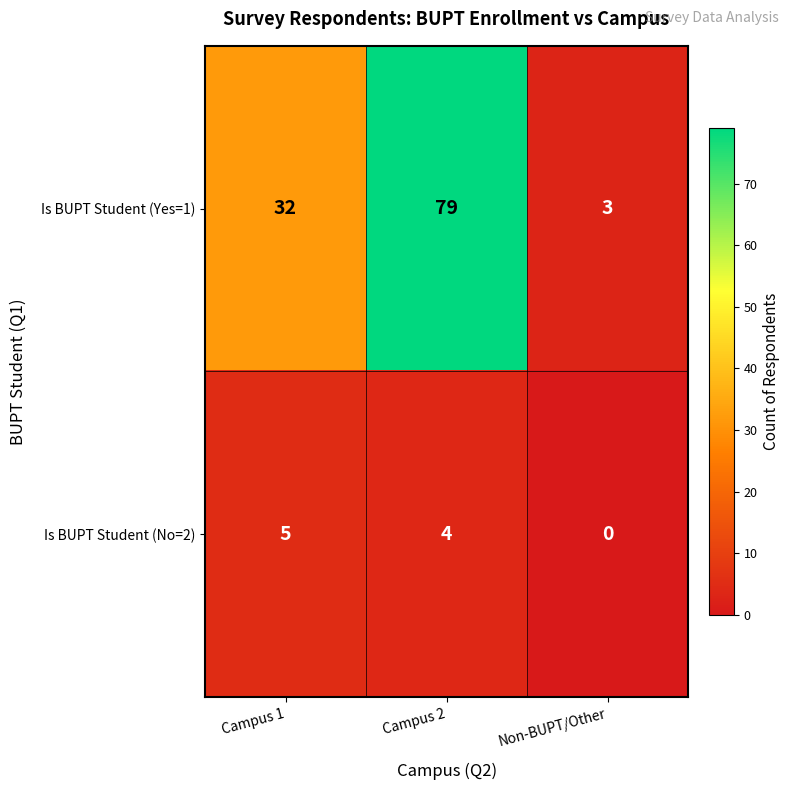

Rank the series by their maximum value, from highest to lowest.

Is BUPT Student (Yes=1), Is BUPT Student (No=2)